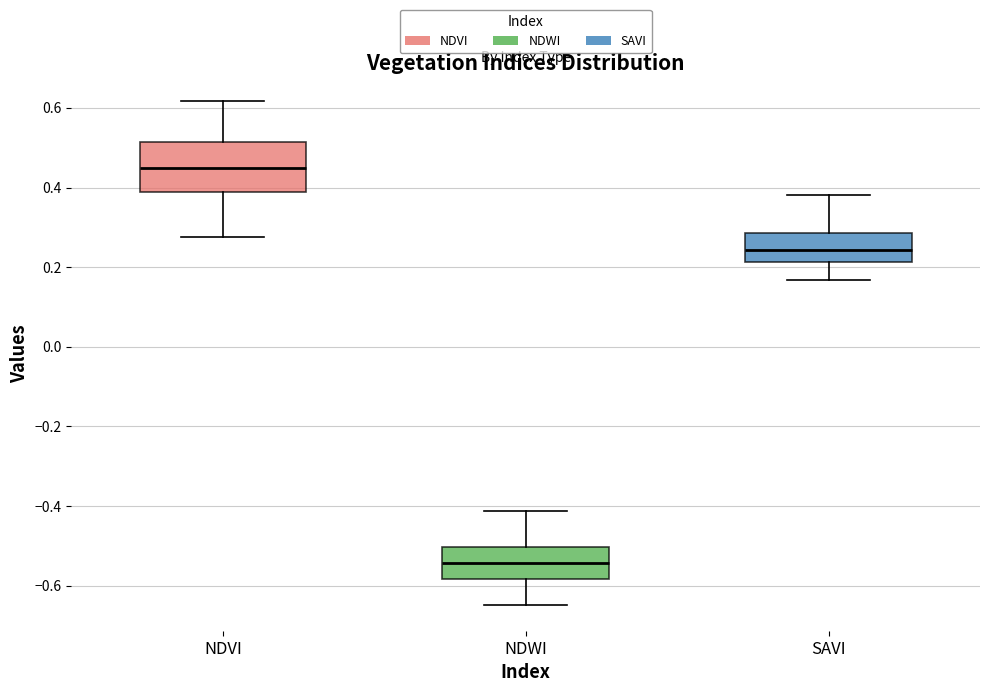

Comparing the boxes themselves (not the whiskers), which one is the tallest?

NDVI